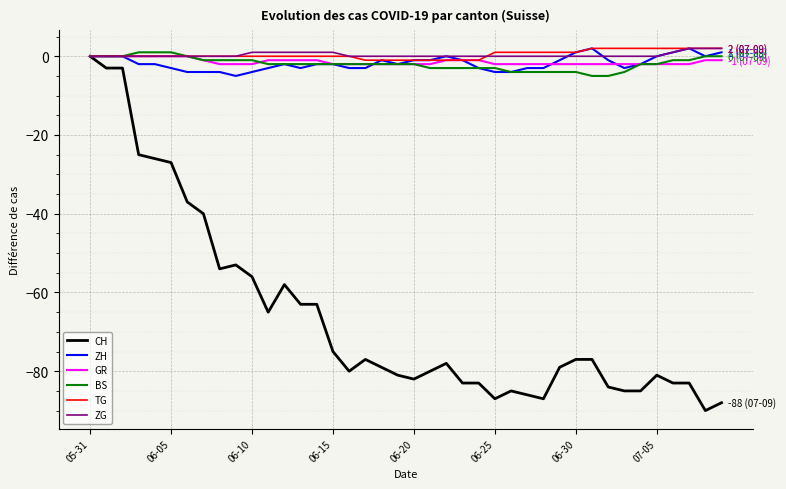

Which series has the largest range (max minus min)?

CH